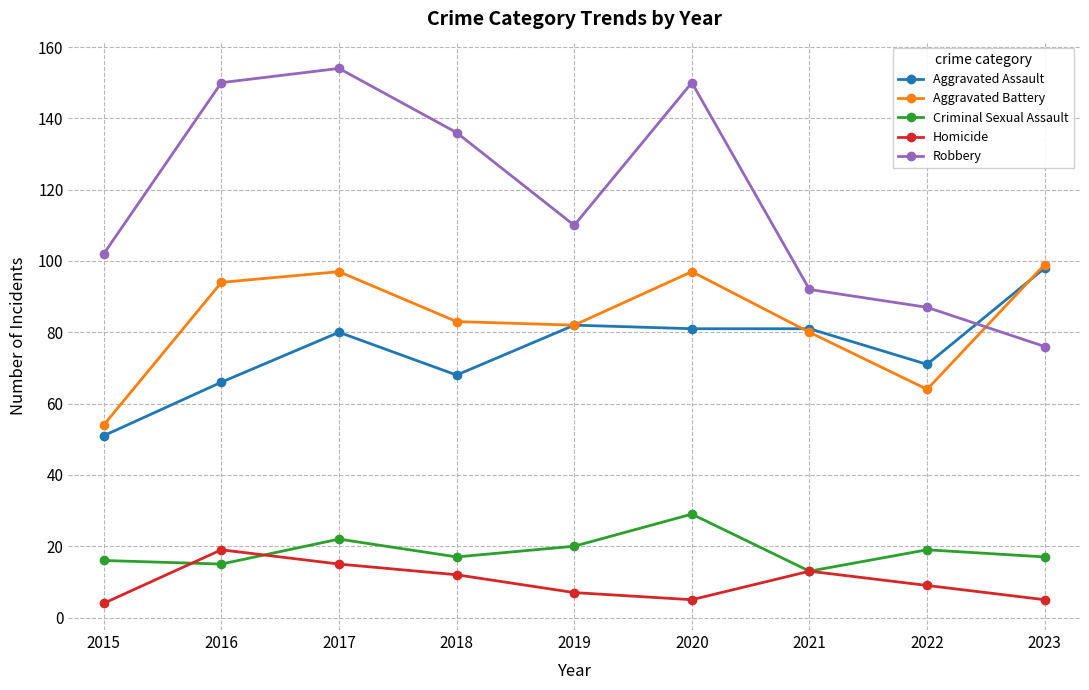

The value of Aggravated Assault at 2021 is 81. True or false?

True